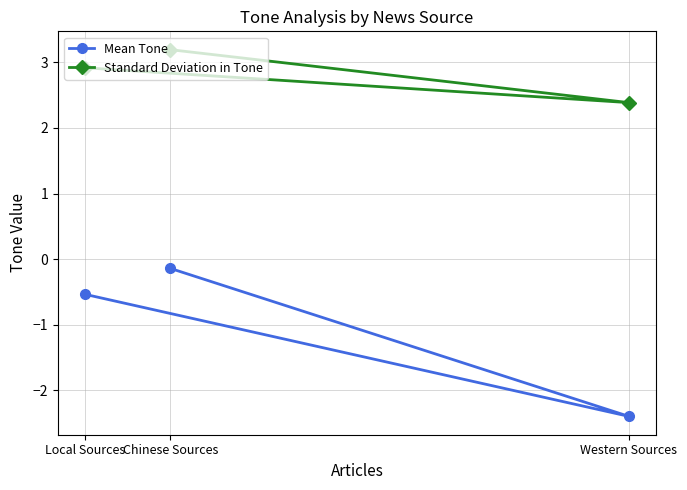

At which category is the sum across all series the highest?

Chinese Sources